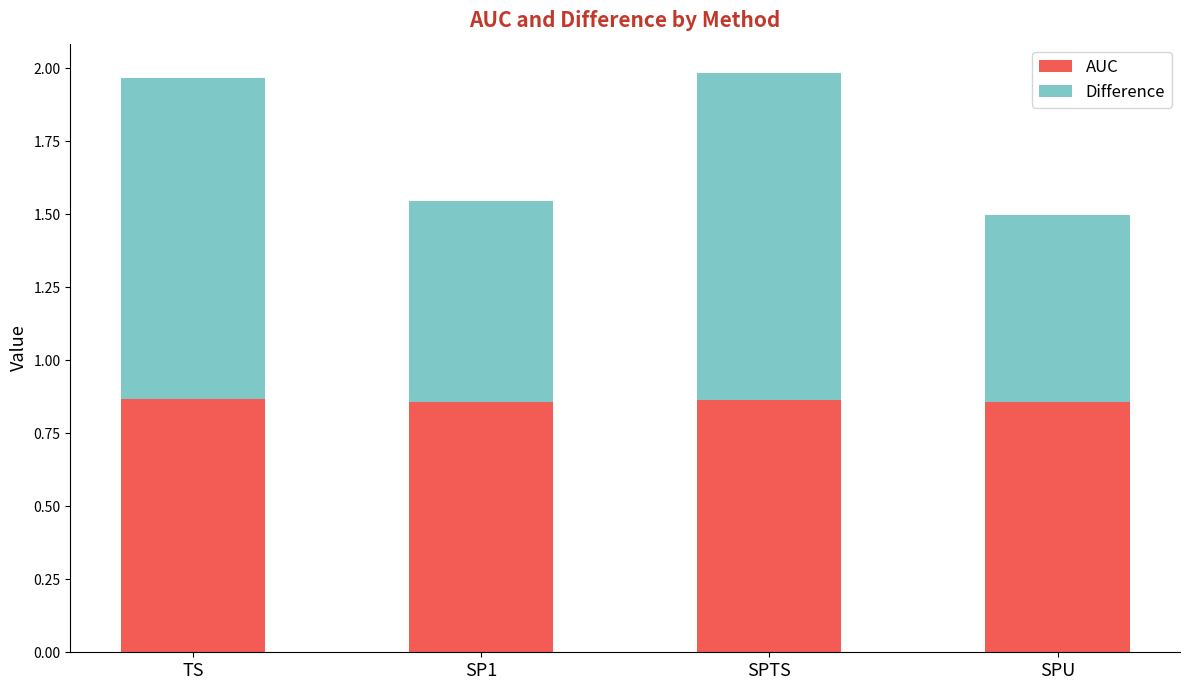

True or false: AUC has a value of 0.2 at SP1.

False